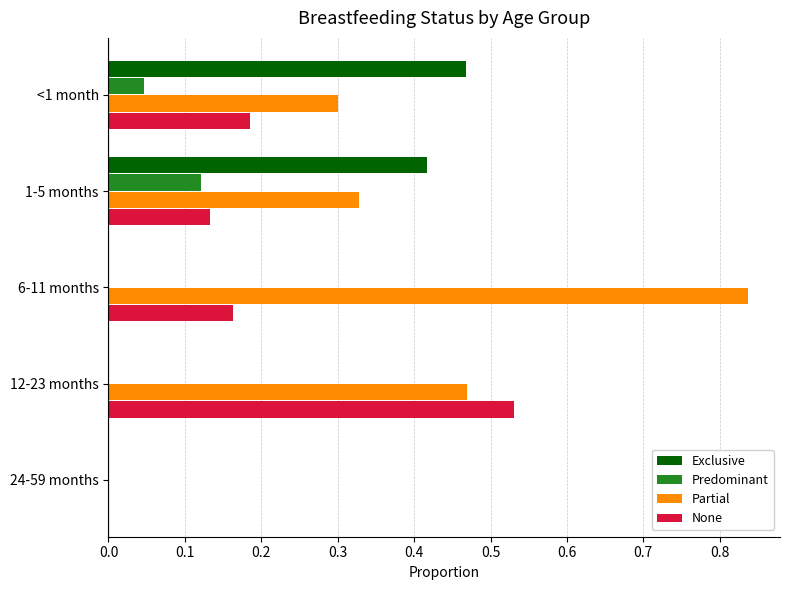

Which series changed the most between 12-23 months and 24-59 months?

None